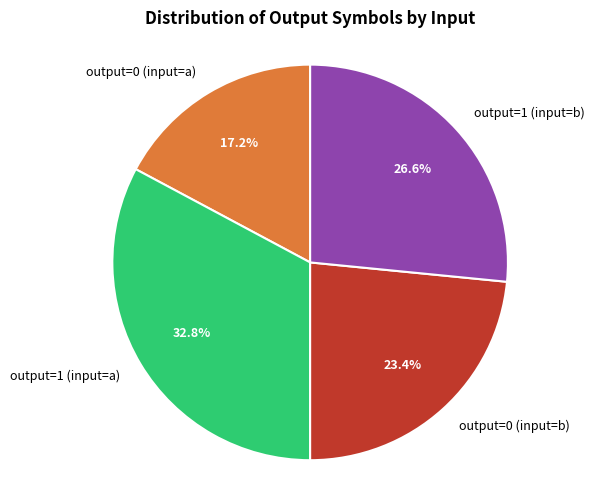

How many slices are in this pie chart?

4